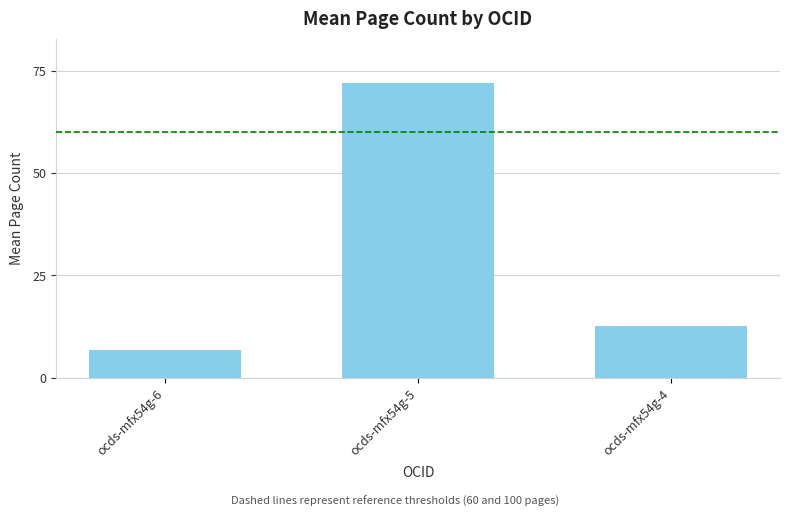

How many data points are above 12?

2